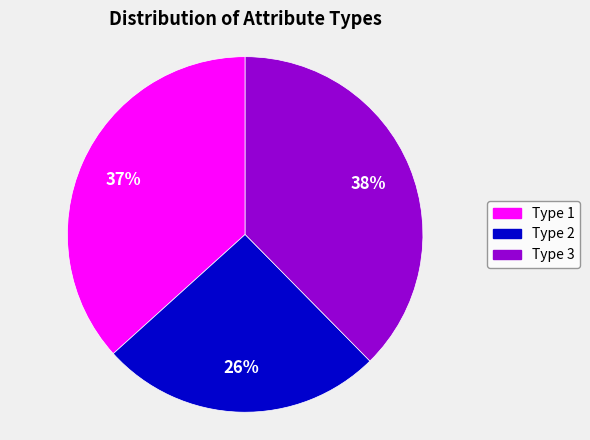

How many slices are in this pie chart?

3